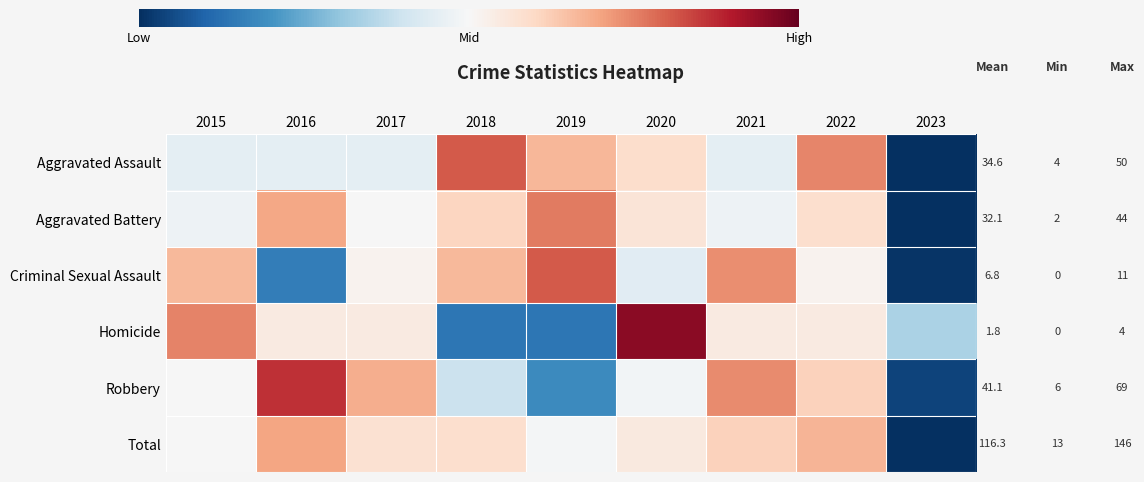

Reading left to right, extract all data points from this chart.

Aggravated Assault: 2015=-0.2	2016=-0.2	2017=-0.2	2018=1.2	2019=0.7	2020=0.4	2021=-0.2	2022=1.0	2023=-2.4
Aggravated Battery: 2015=-0.1	2016=0.8	2017=-0.0	2018=0.4	2019=1.0	2020=0.3	2021=-0.1	2022=0.3	2023=-2.6
Criminal Sexual Assault: 2015=0.6	2016=-1.4	2017=0.1	2018=0.6	2019=1.2	2020=-0.2	2021=0.9	2022=0.1	2023=-2.0
Homicide: 2015=1.0	2016=0.2	2017=0.2	2018=-1.4	2019=-1.4	2020=1.8	2021=0.2	2022=0.2	2023=-0.6
Robbery: 2015=-0.0	2016=1.5	2017=0.7	2018=-0.4	2019=-1.3	2020=-0.1	2021=0.9	2022=0.5	2023=-1.8
Total: 2015=-0.0	2016=0.8	2017=0.3	2018=0.3	2019=-0.0	2020=0.2	2021=0.5	2022=0.7	2023=-2.7